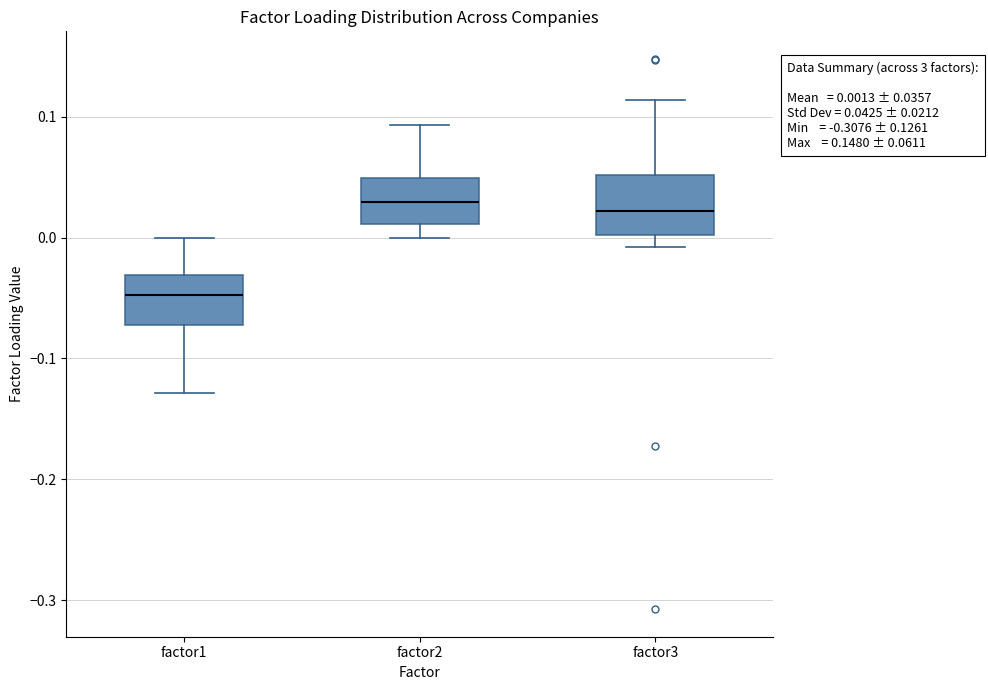

Which box's median line is the lowest?

factor1